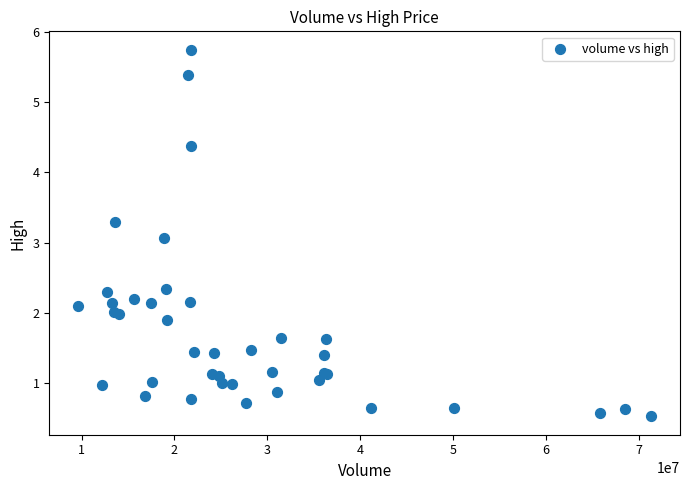

What Y value in the scatter plot is closest to 3?

3.1